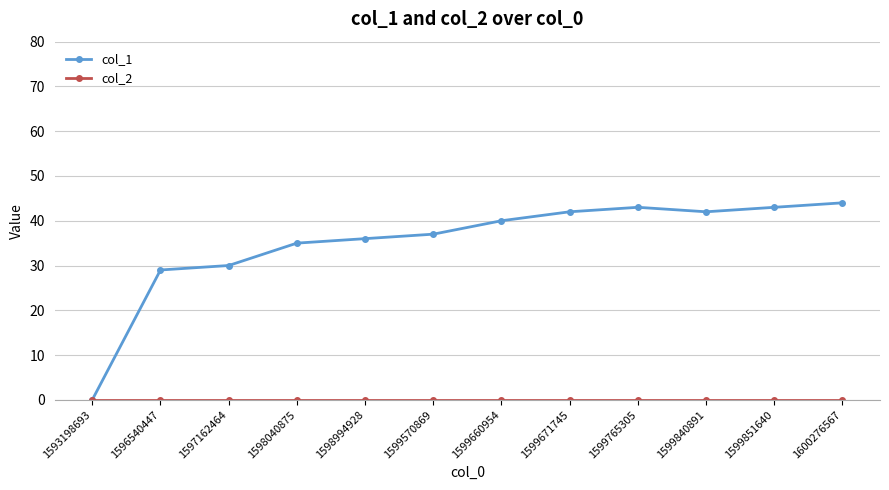

Which category has the lowest value in the col_1 series?

1593198693